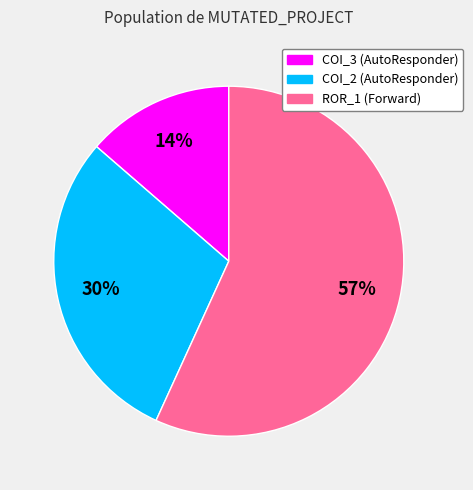

Does any single category account for the majority?

Yes